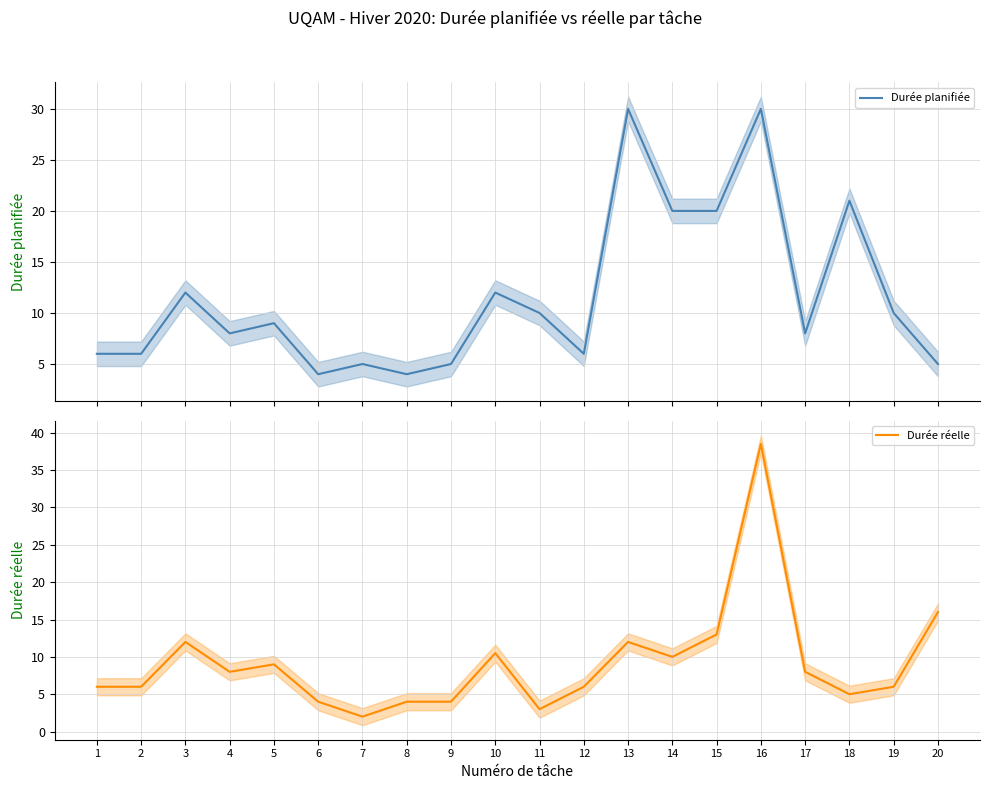

After their last crossing, which series has the higher values: Durée planifiée or Durée réelle?

Durée réelle